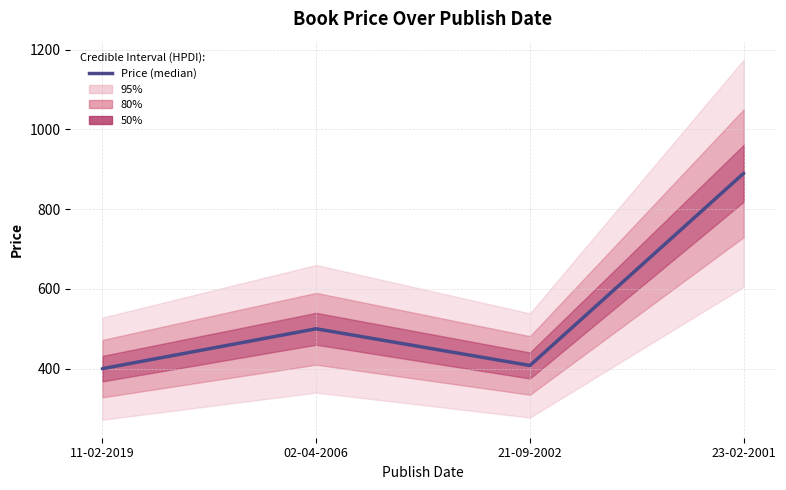

What value does the data have at 21-09-2002?

408